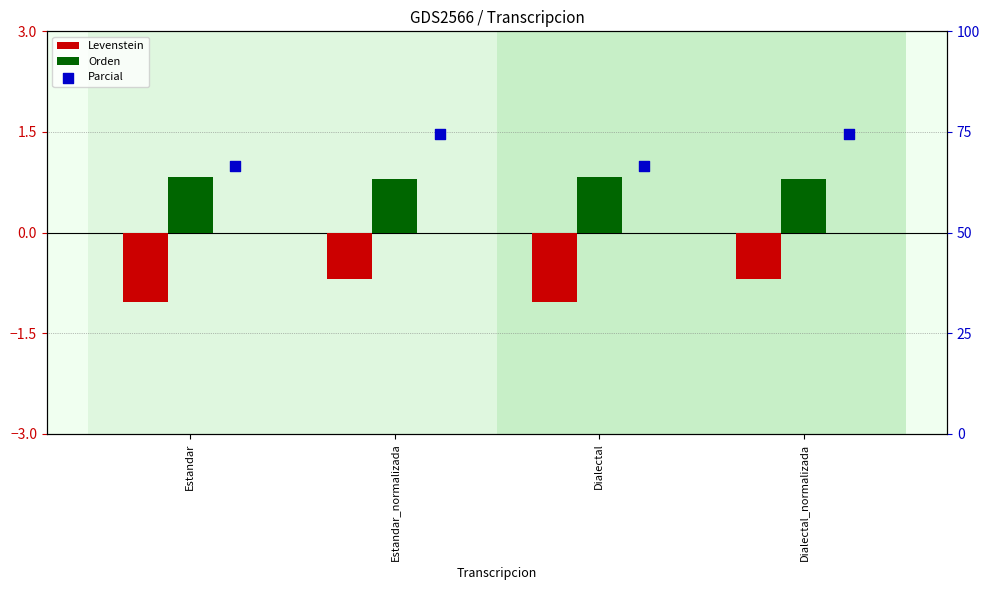

What are all the series names shown in the legend?

Levenstein, Orden, Parcial